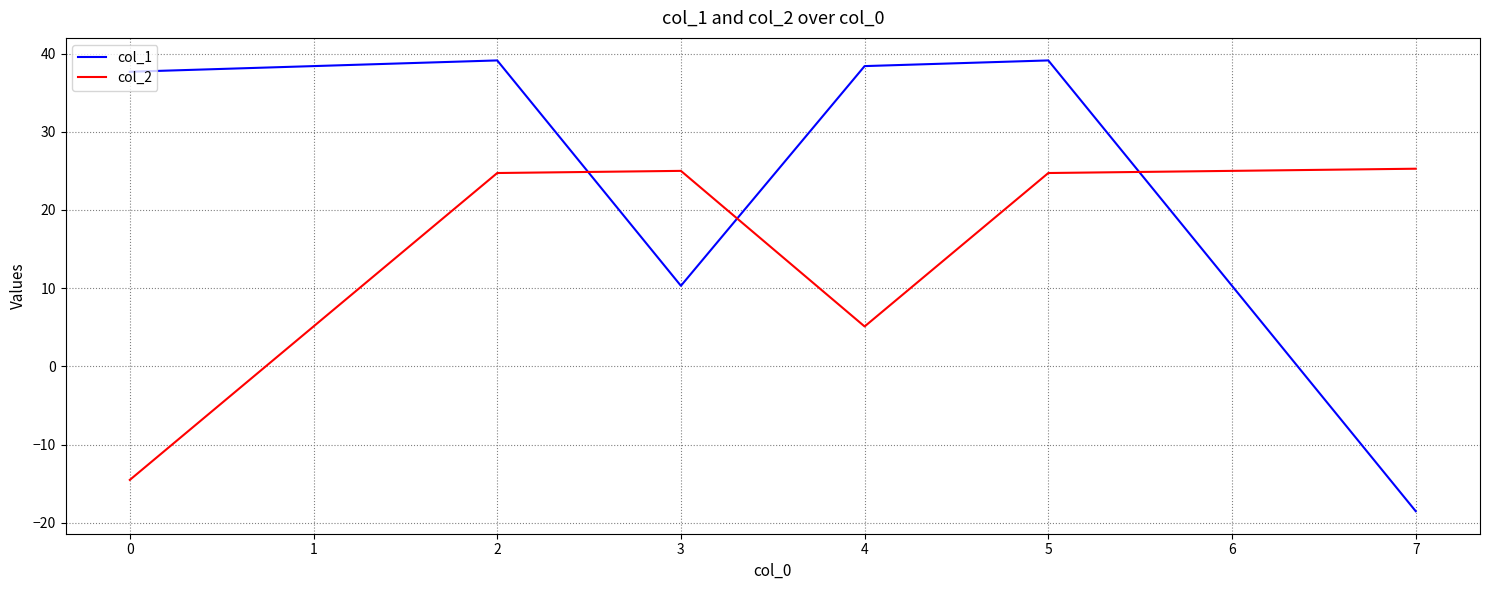

What is the maximum value for col_2?

25.3